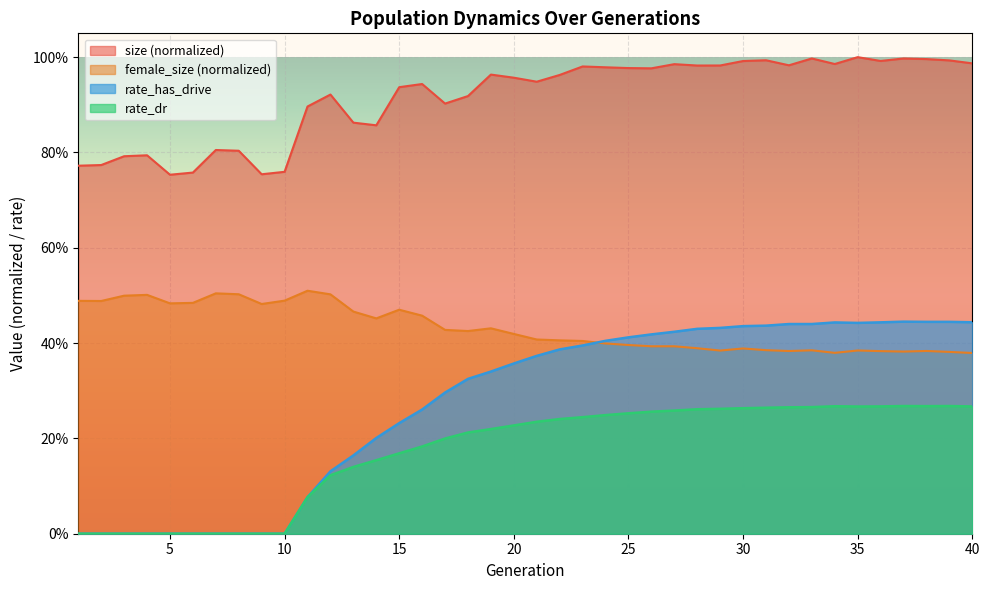

What is the lowest value of the female_size series?

0.4